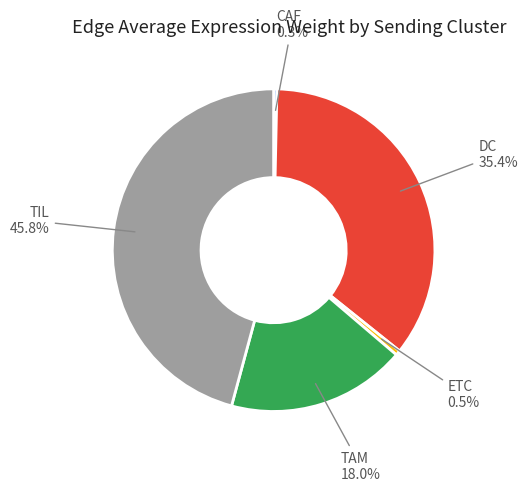

Count the number of slices in the pie.

5